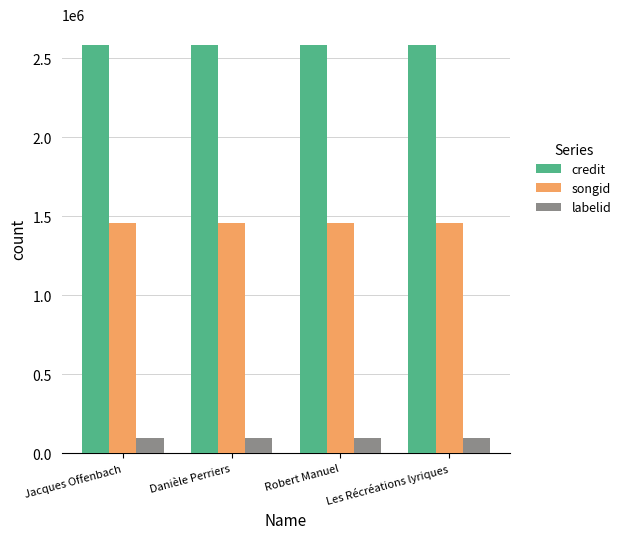

What is the average value of the credit series?

2587849